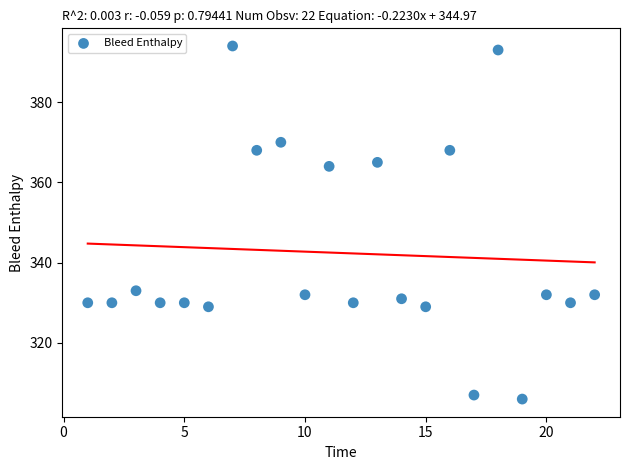

What is the range of X values (max minus min)?

21